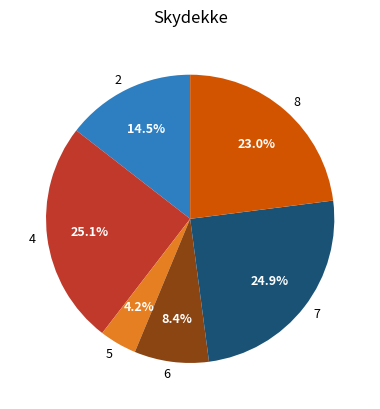

Which slice is the smallest?

5